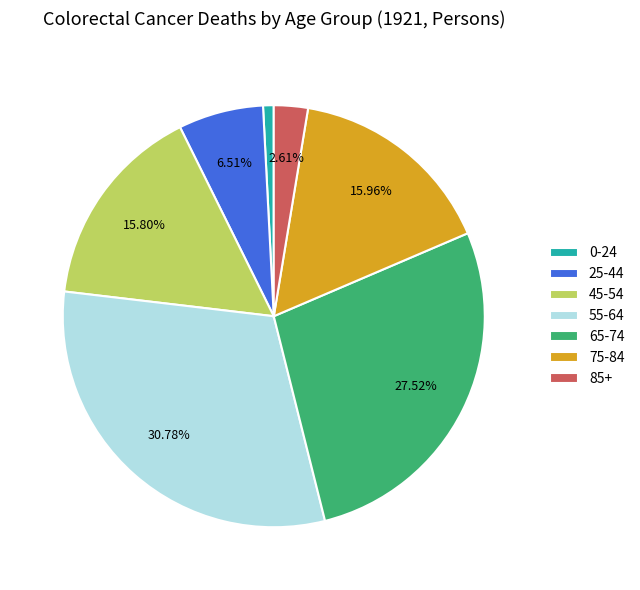

Combined, do 85+ and 25-44 account for over 50%?

No